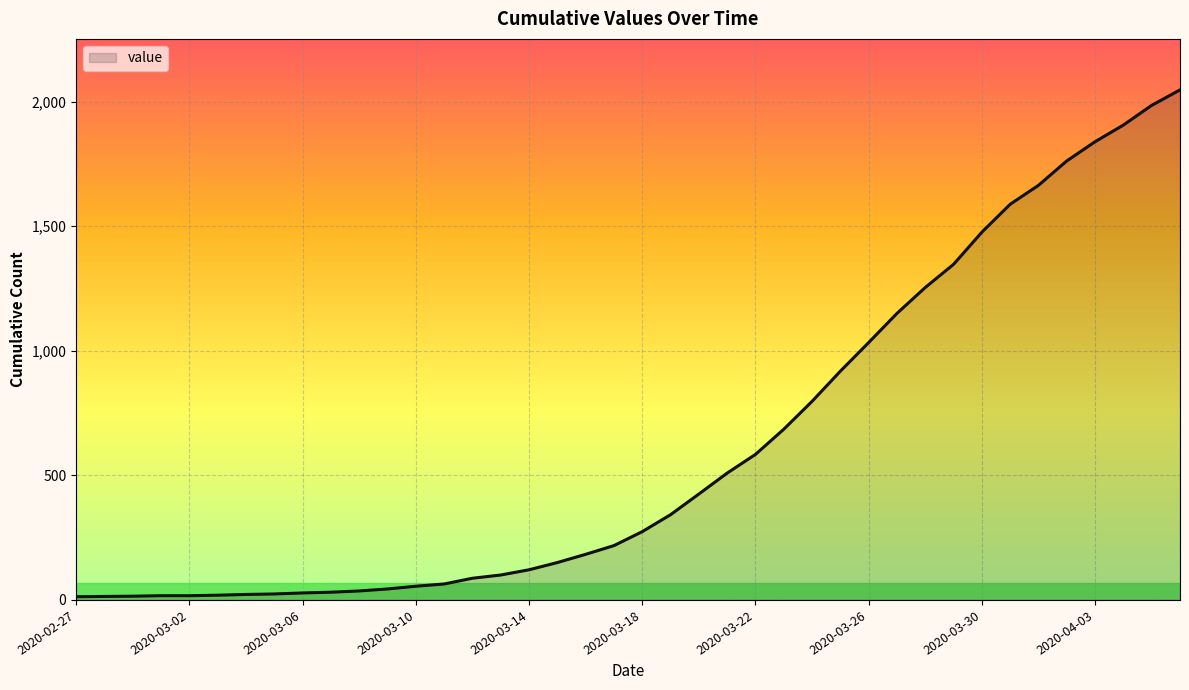

What is the difference between the maximum and minimum values?

2034